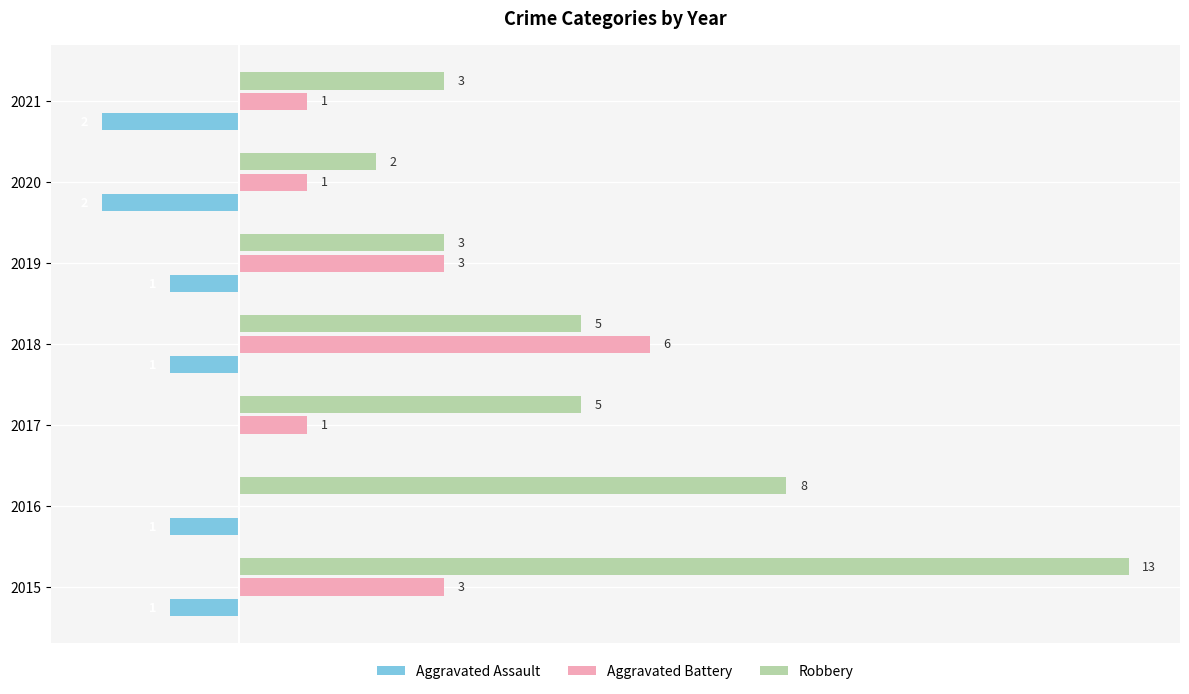

Which series has the largest total across all categories?

Robbery